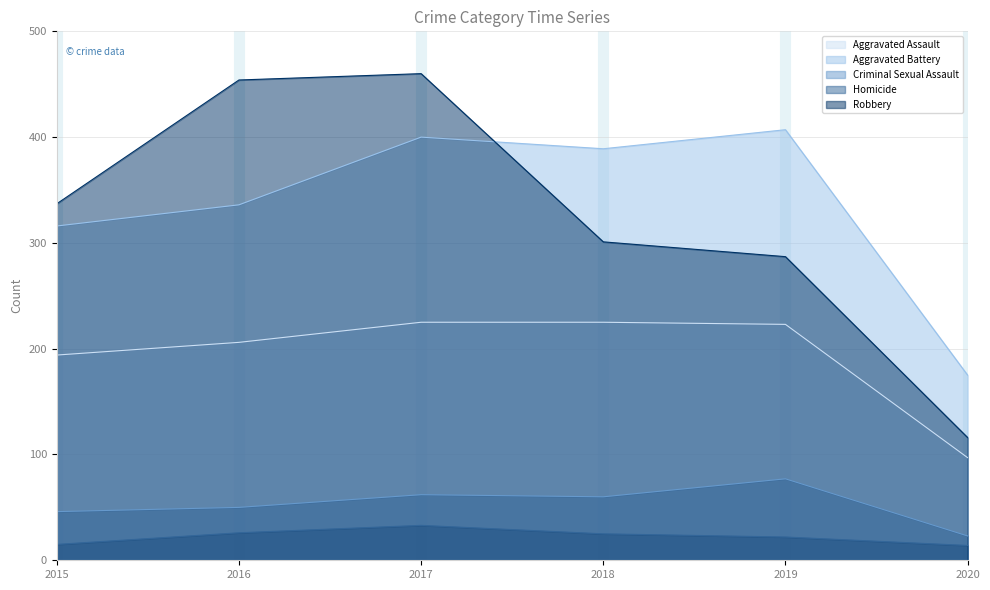

What is the minimum value shown in the chart?

14